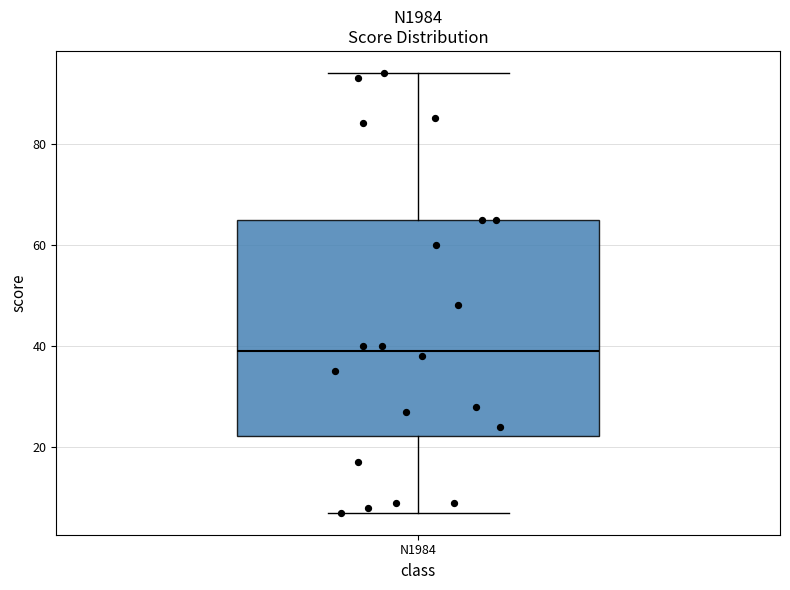

Transcribe this box plot: give where the median line is, the range the box spans, and where the two whiskers end, as read against the y-axis. The values are not printed on the chart, so give them approximately, as read against the axis.

median 40, box 22 to 66, whiskers 8 to 94